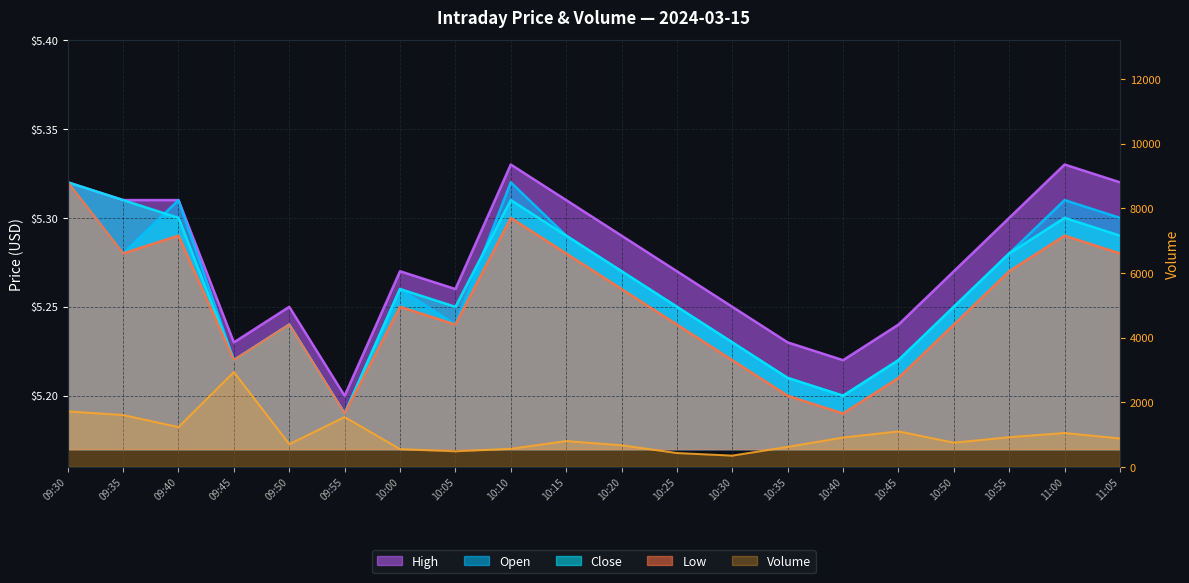

What is the minimum value shown in the chart?

5.2